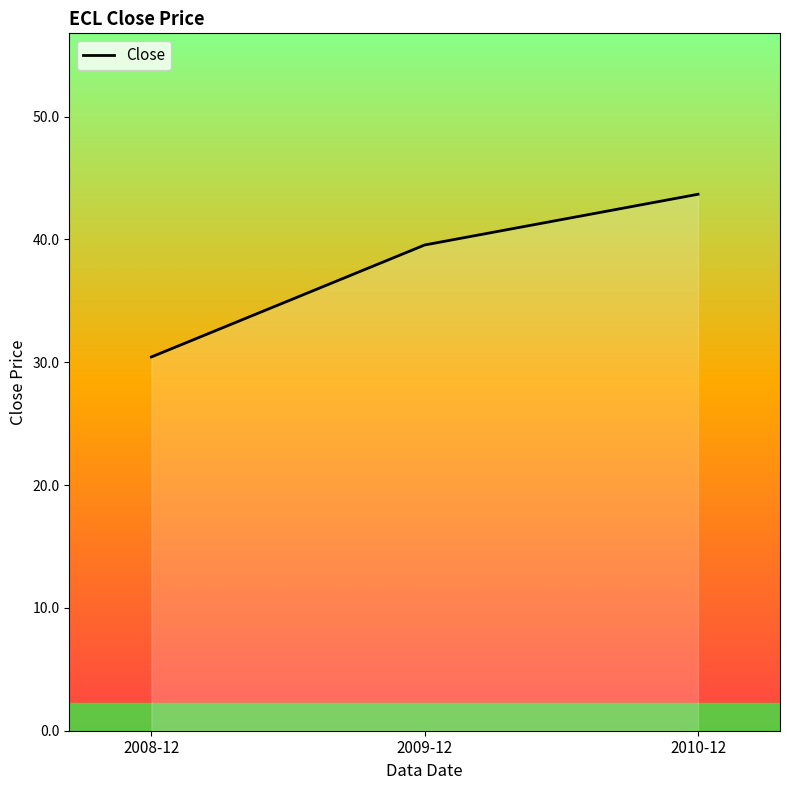

Count the number of values greater than 39.

2